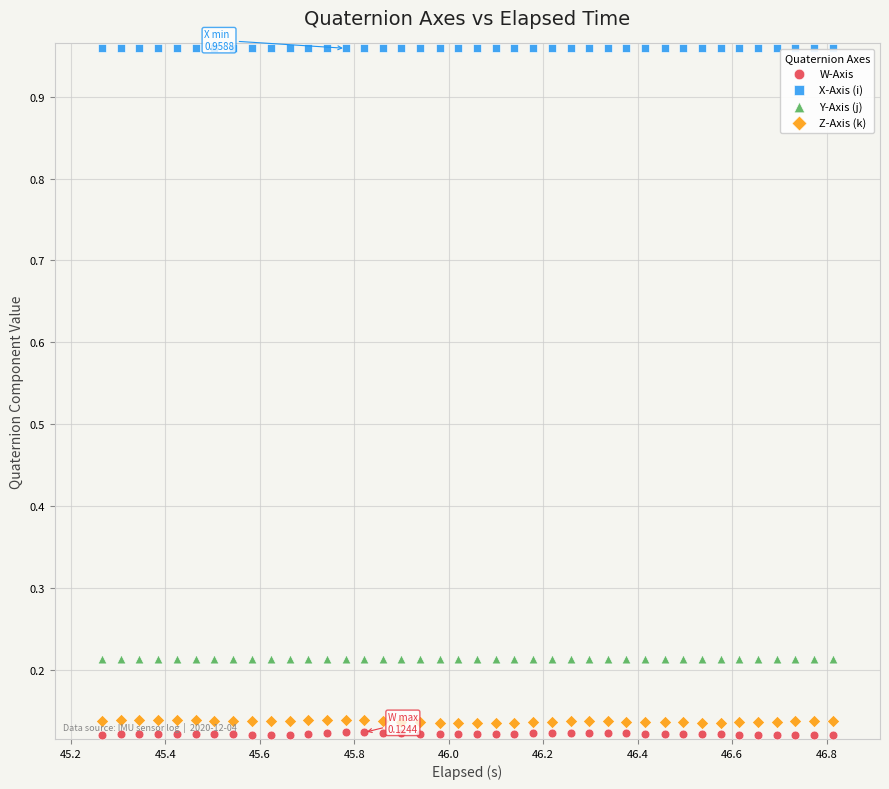

Which series reaches the minimum Y coordinate?

W-Axis